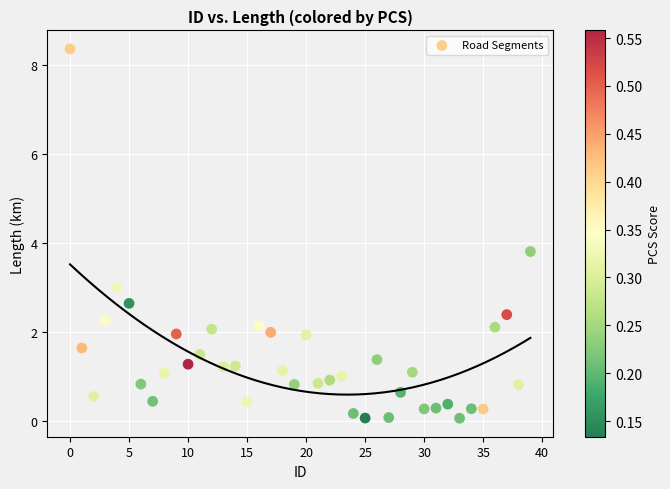

What is the range of Y values (max minus min)?

8.3